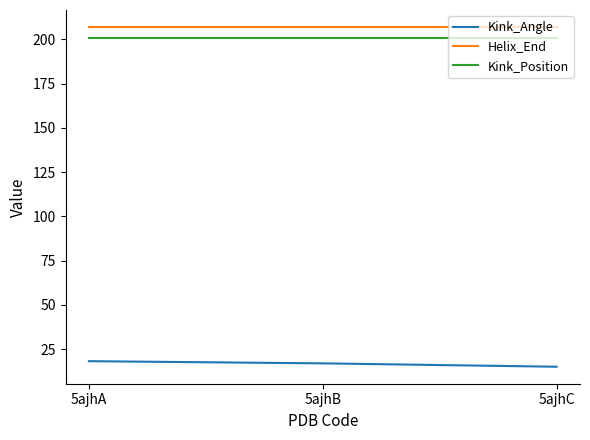

What is the sum of the Kink_Position values at 5ajhA and 5ajhC?

402.0